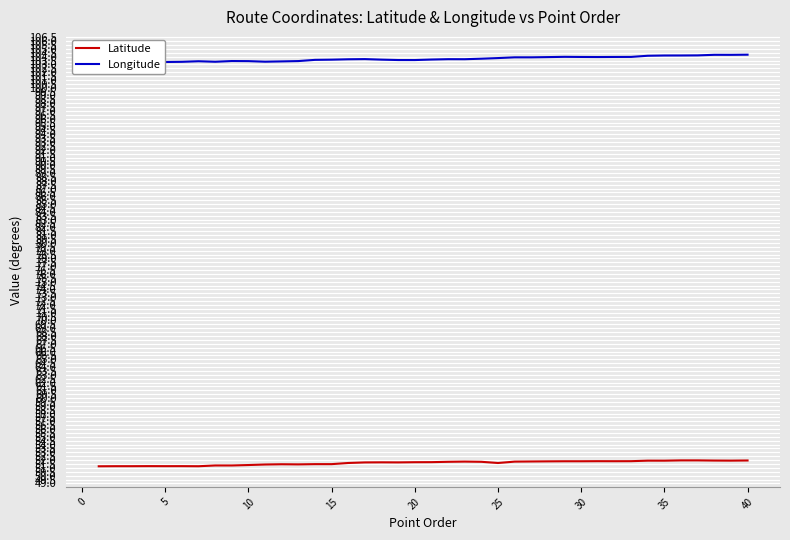

Reading right to left, what are all the values shown in this chart?

Latitude: 52.0	51.9	51.9	52.0	52.0	51.9	51.9	51.9	51.9	51.9	51.9	51.9	51.8	51.8	51.8	51.6	51.8	51.8	51.8	51.7	51.7	51.7	51.7	51.7	51.6	51.5	51.5	51.5	51.5	51.4	51.4	51.3	51.3	51.2	51.2	51.2	51.2	51.2	51.2	51.2
Longitude: 104.3	104.2	104.2	104.2	104.2	104.1	104.1	104.0	104.0	104.0	104.0	104.0	103.9	103.9	103.9	103.8	103.7	103.7	103.7	103.6	103.6	103.6	103.6	103.7	103.7	103.6	103.6	103.4	103.4	103.3	103.4	103.4	103.3	103.4	103.3	103.3	103.3	103.3	103.3	103.3